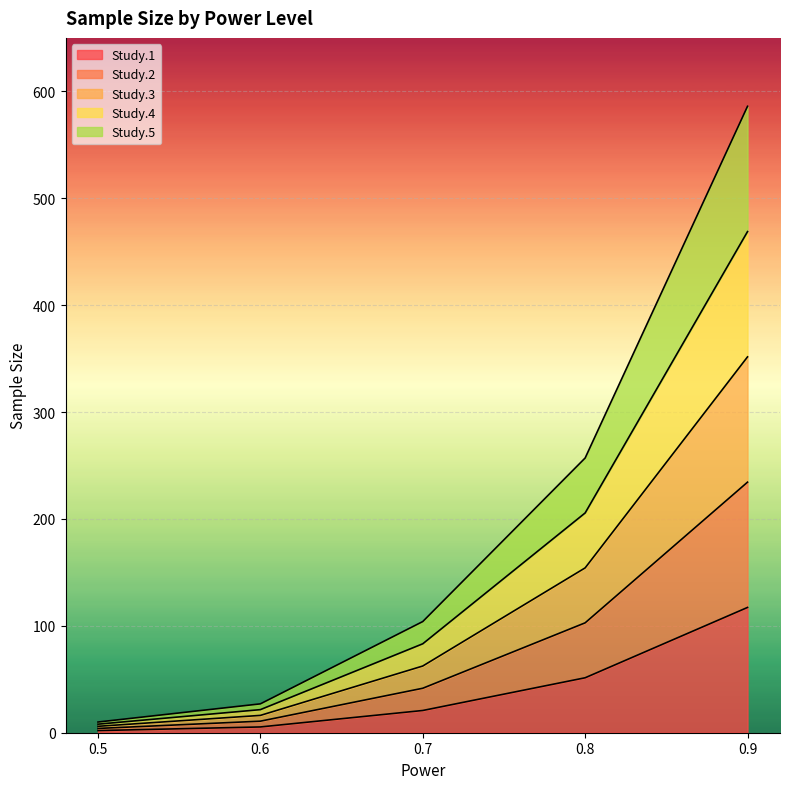

Does the chart display data point markers on the line(s)?

No